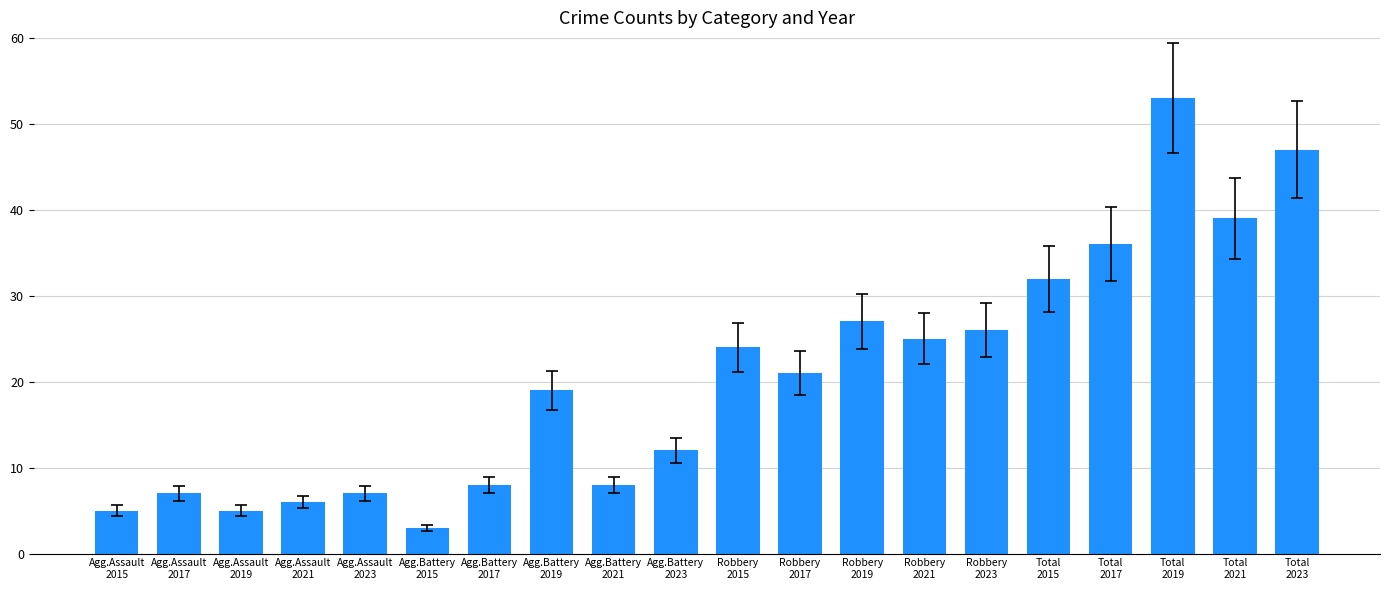

Which label corresponds to the smallest value in the chart?

Agg.Battery
2015